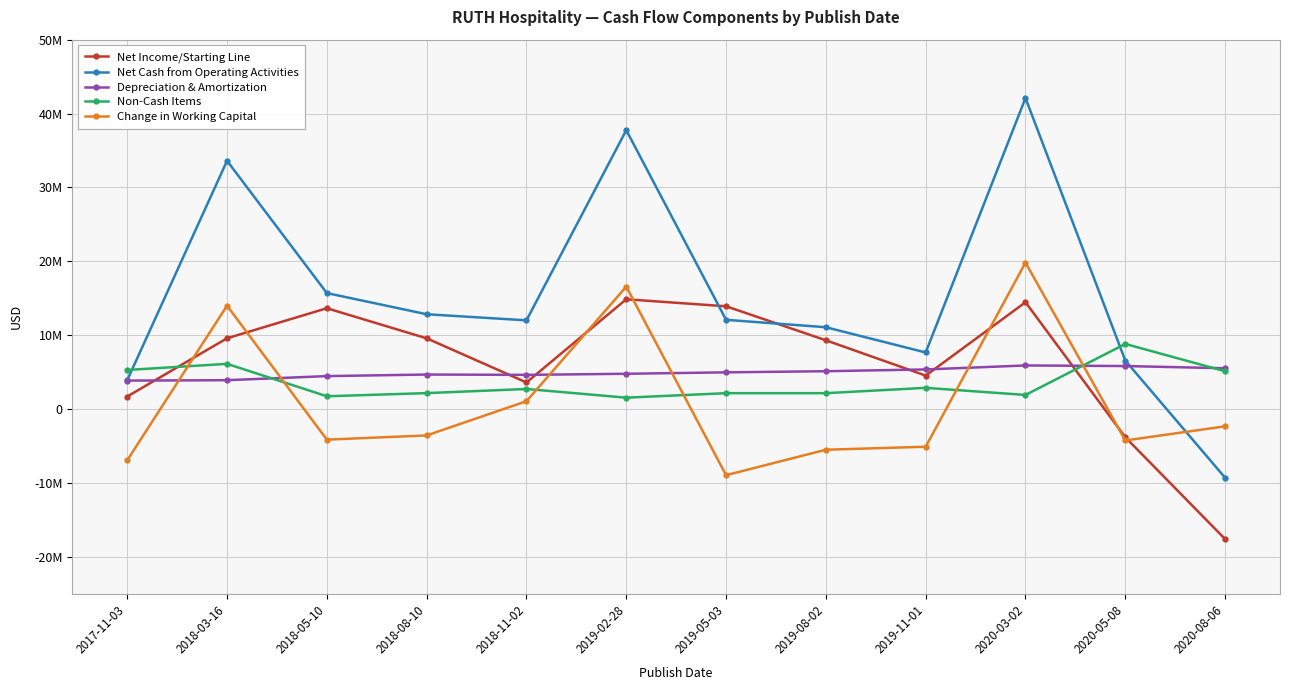

What is the average value of the Change in Working Capital series?

889083